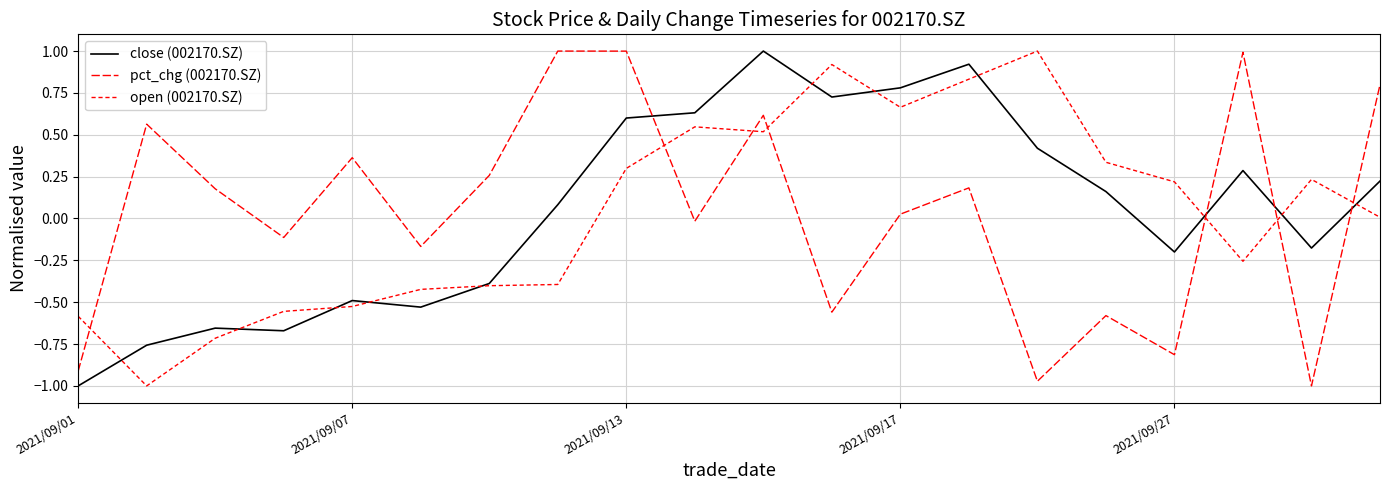

What is the difference between the maximum and minimum values in the pct_chg (002170.SZ) series?

2.0